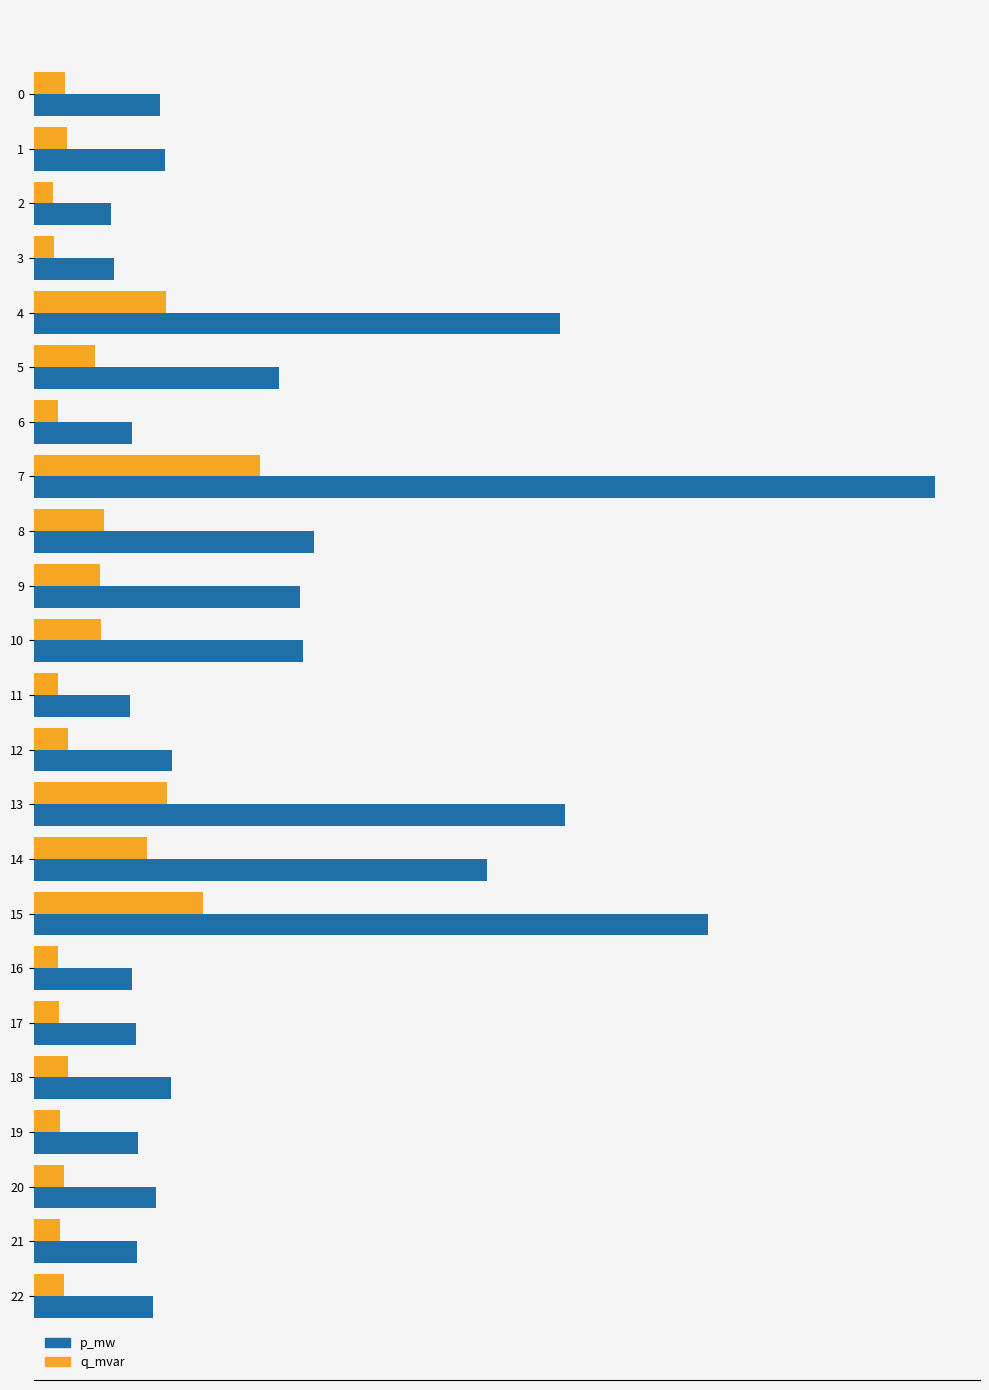

What is the sum of the p_mw values at 10 and 15?

0.1